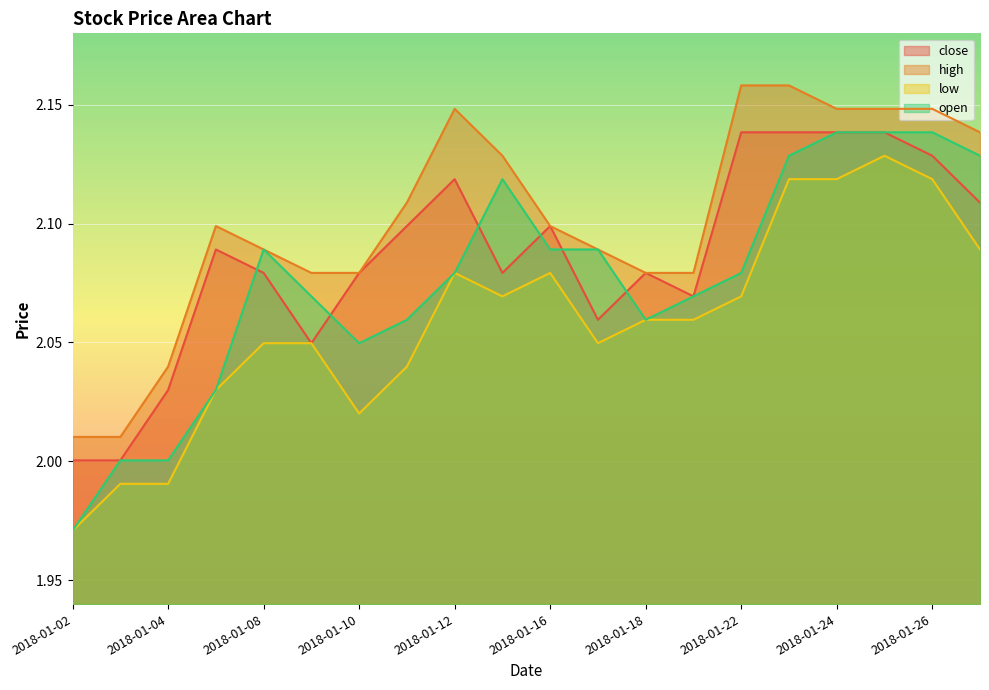

Reading left to right, transcribe all the data shown in this chart.

close: 2.0	2.0	2.0	2.1	2.1	2.0	2.1	2.1	2.1	2.1	2.1	2.1	2.1	2.1	2.1	2.1	2.1	2.1	2.1	2.1
high: 2.0	2.0	2.0	2.1	2.1	2.1	2.1	2.1	2.1	2.1	2.1	2.1	2.1	2.1	2.2	2.2	2.1	2.1	2.1	2.1
low: 2.0	2.0	2.0	2.0	2.0	2.0	2.0	2.0	2.1	2.1	2.1	2.0	2.1	2.1	2.1	2.1	2.1	2.1	2.1	2.1
open: 2.0	2.0	2.0	2.0	2.1	2.1	2.0	2.1	2.1	2.1	2.1	2.1	2.1	2.1	2.1	2.1	2.1	2.1	2.1	2.1